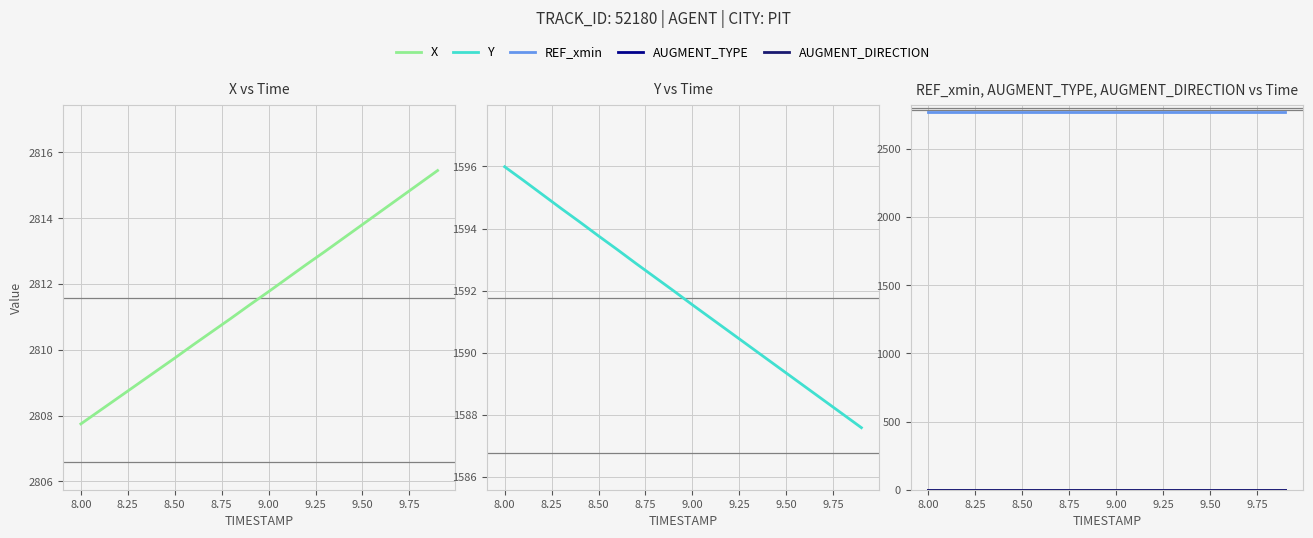

True or false: REF_xmin has more than 1 interior local peaks.

False